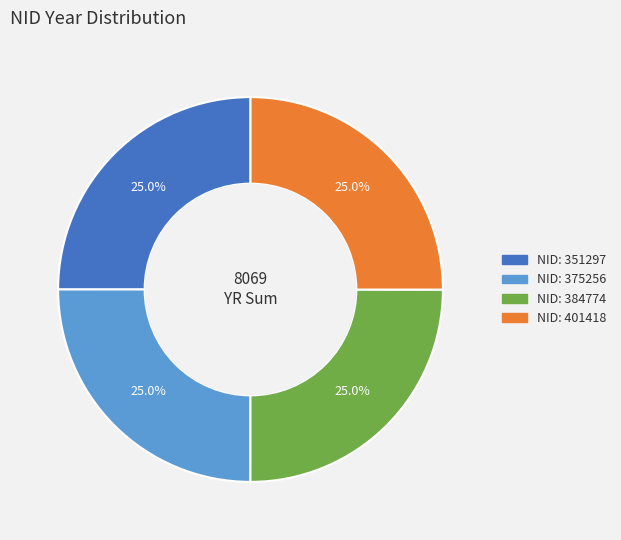

Count the number of slices in the pie.

4